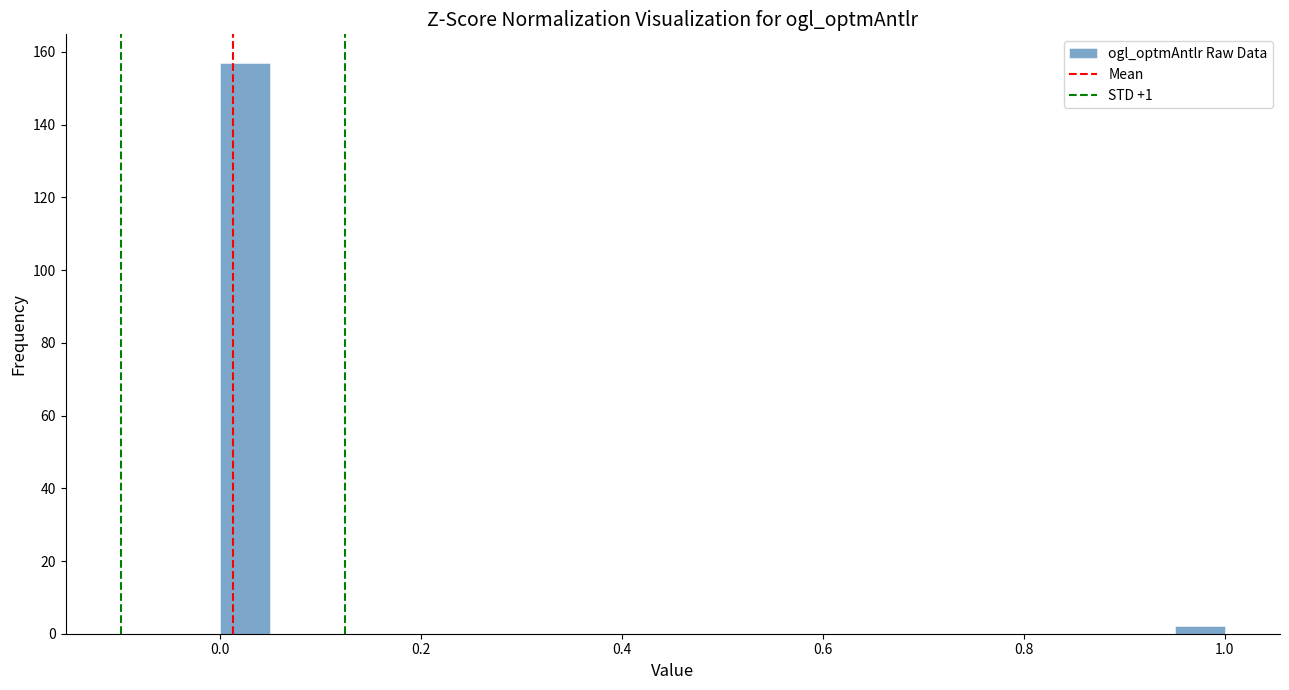

Around what value on the x-axis is the tallest bar? Give the approximate position of its centre, as read against the axis.

0.02